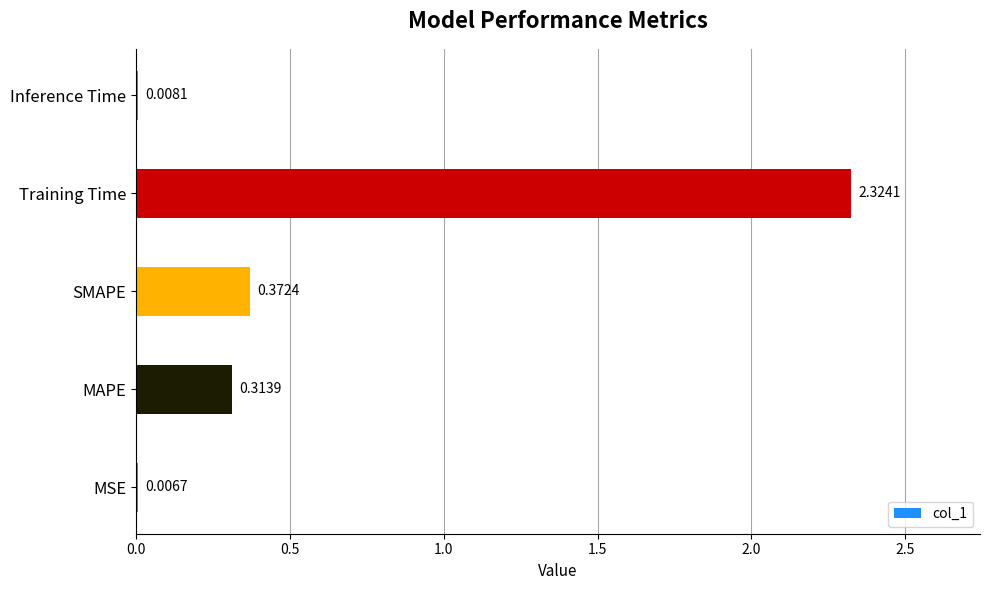

Where is the data nearest to the value 1?

SMAPE